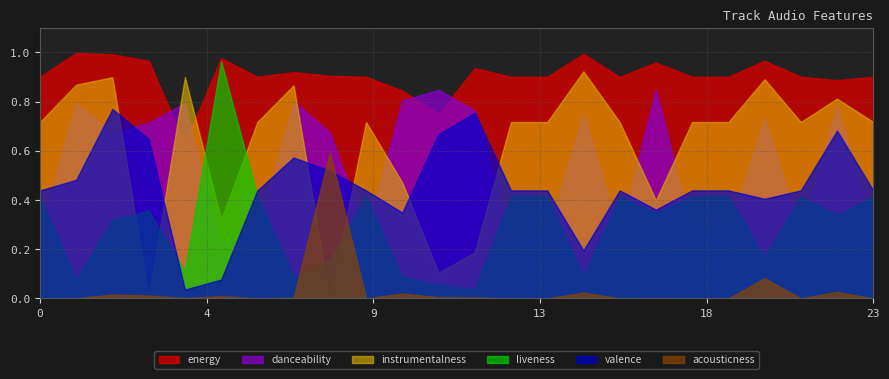

The liveness series shows 0.1 at 21. True or false?

False